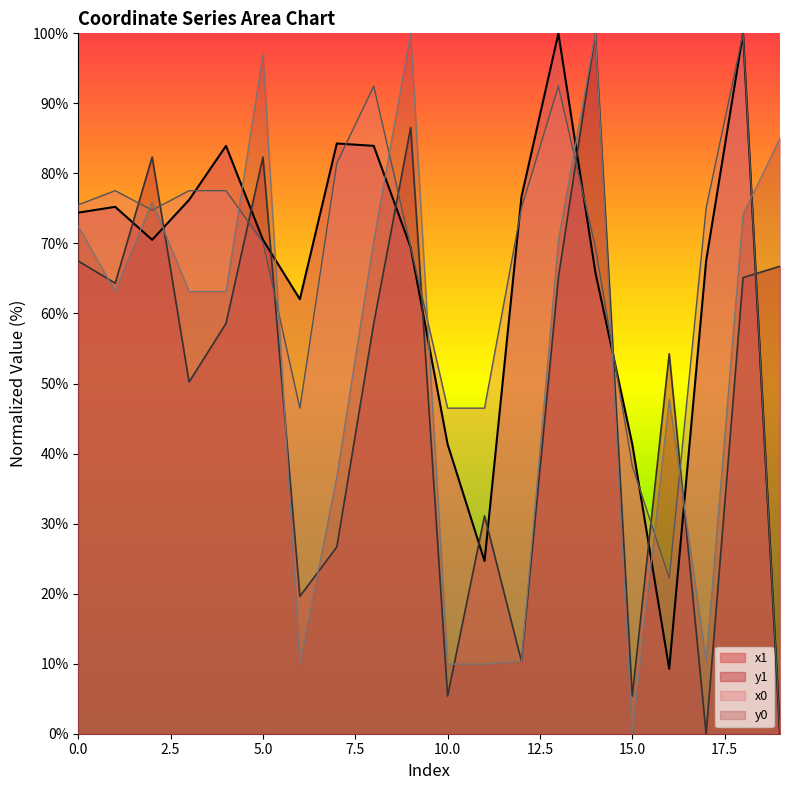

Which series has the largest range (max minus min)?

x1